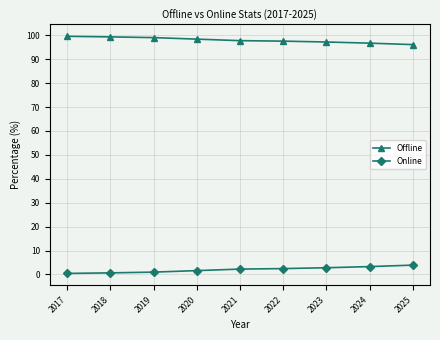

What is the value of the Online point at the 5th from the left?

2.3